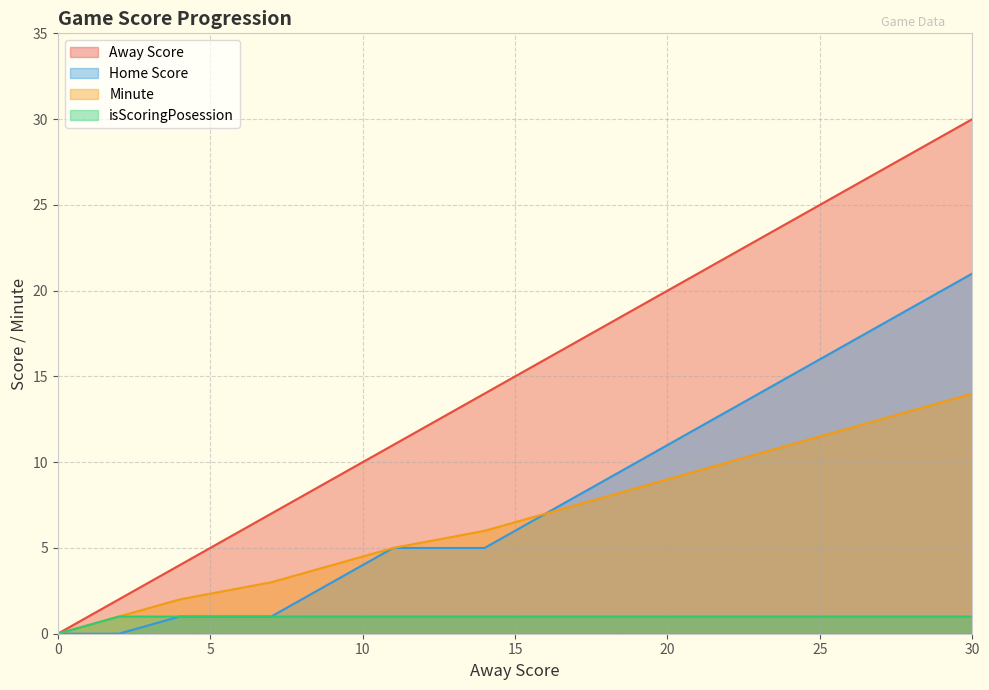

True or false: Away Score and Home Score intersect in this chart.

False